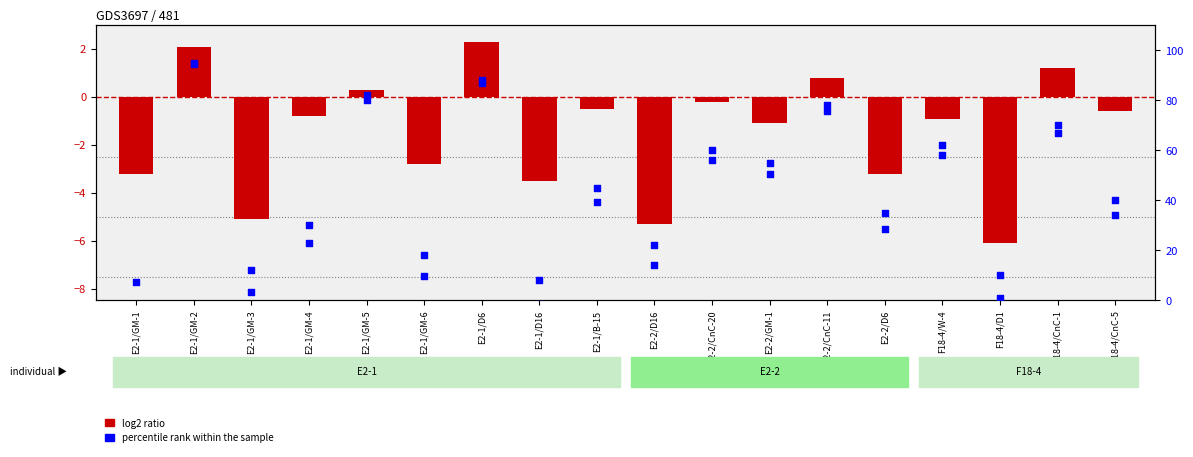

Which series has the largest Y range (max minus min)?

percentile rank within the sample